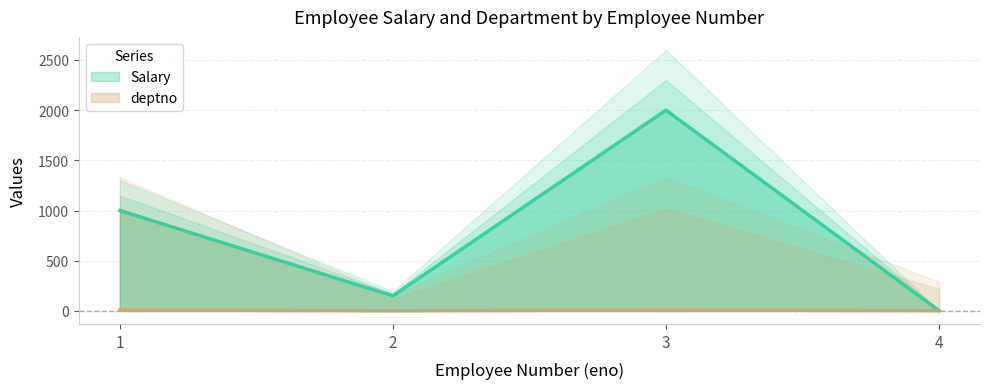

Rank the series at 3 from lowest to highest value.

deptno, Salary